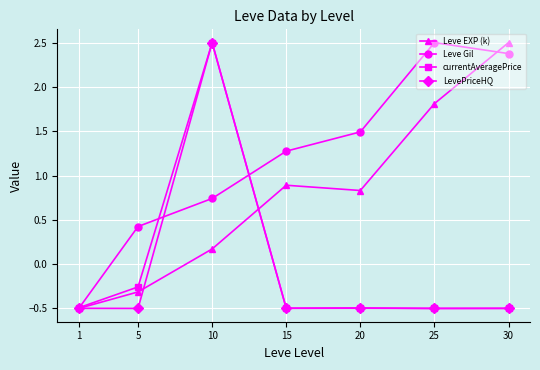

Between 1 and 20, which series saw the biggest shift?

Leve Gil